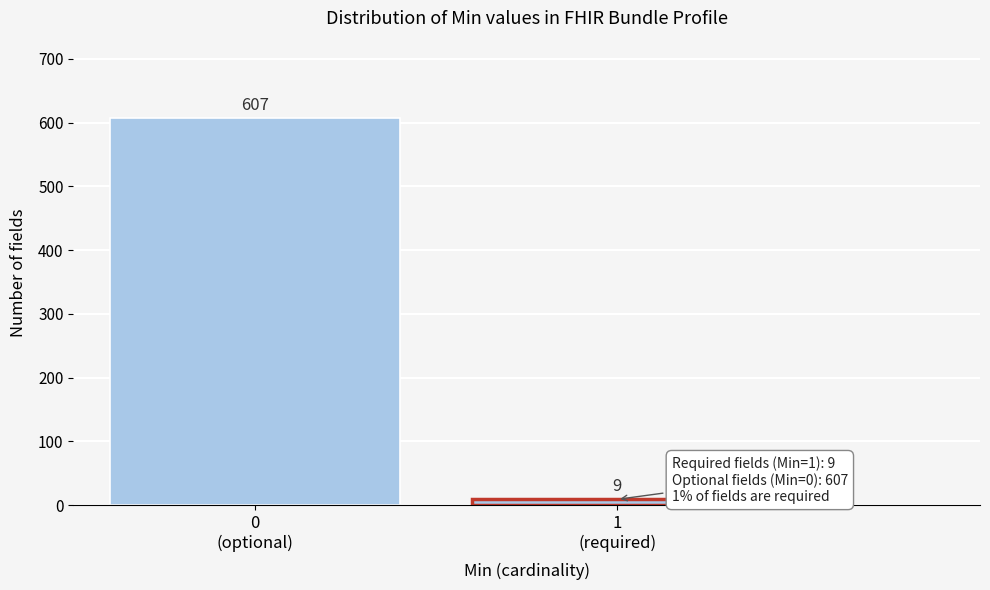

Reading right to left, extract all data points from this chart.

9	607